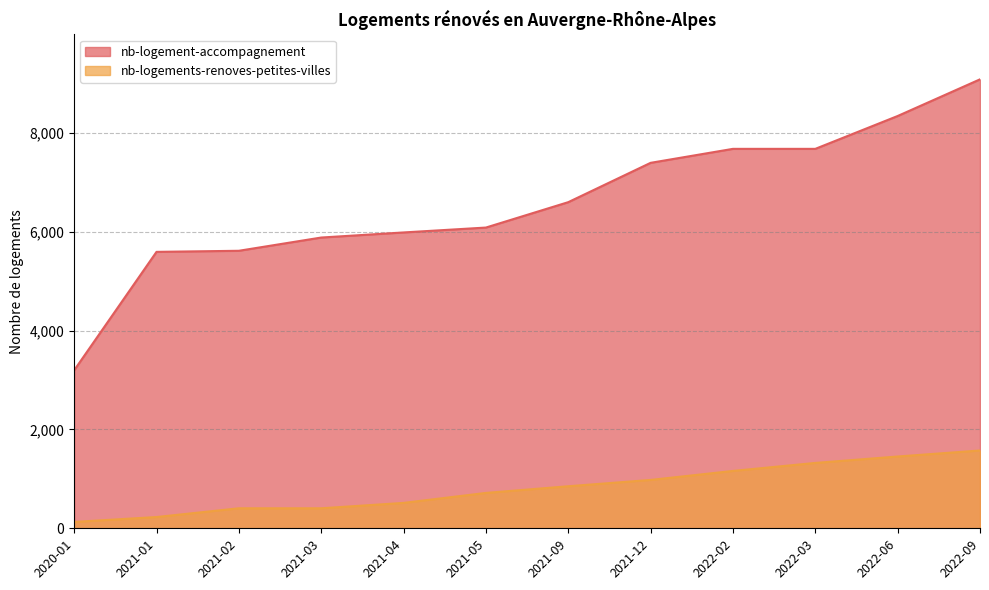

What is the lowest value of the nb-logements-renoves-petites-villes series?

129